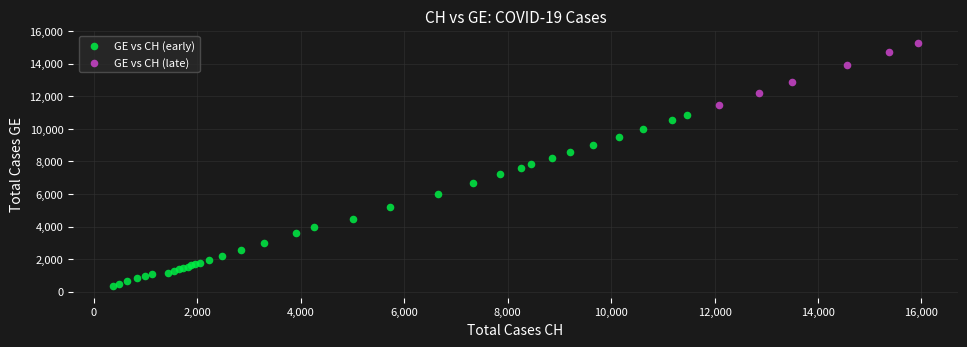

What are all the series names shown in the legend?

GE vs CH (early), GE vs CH (late)